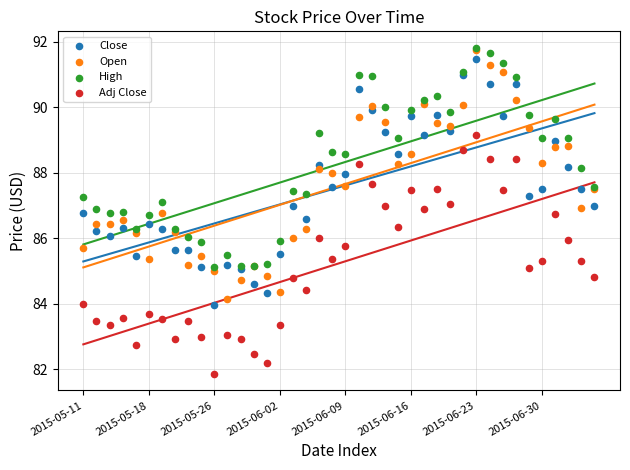

What are all the series names shown in the legend?

Close, Open, High, Adj Close